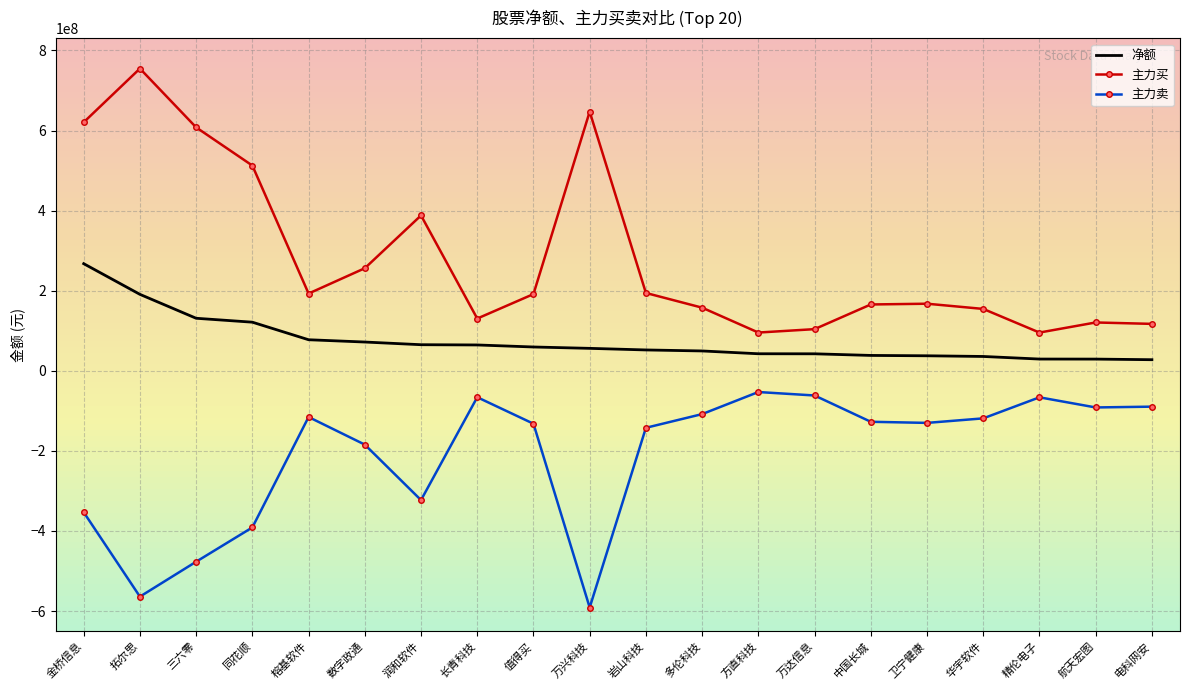

True or false: 主力买 and 主力卖 intersect in this chart.

False